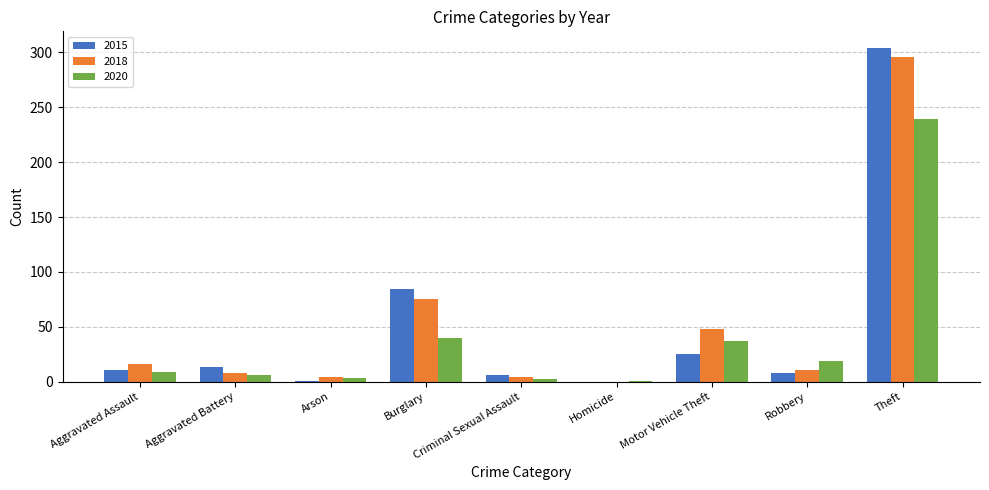

Which category has the highest value in the 2015 series?

Theft